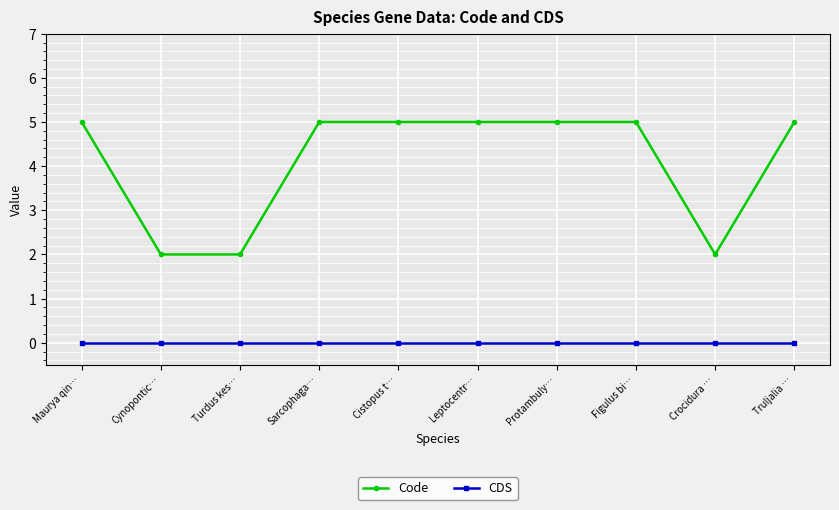

At Truljalia …, list the series in order from smallest to largest.

CDS, Code